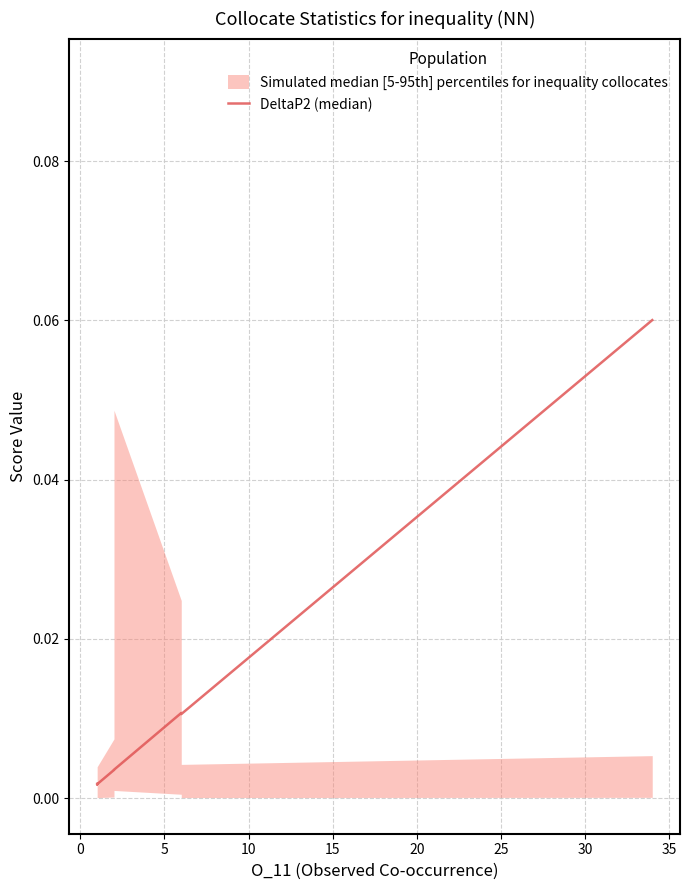

How many data points does each series have?

20